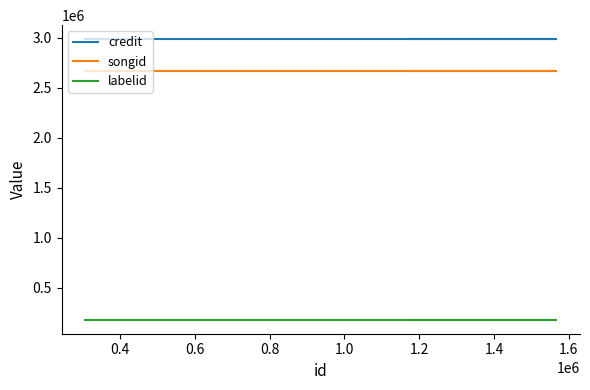

List the series in order of their peak value, highest first.

credit, songid, labelid